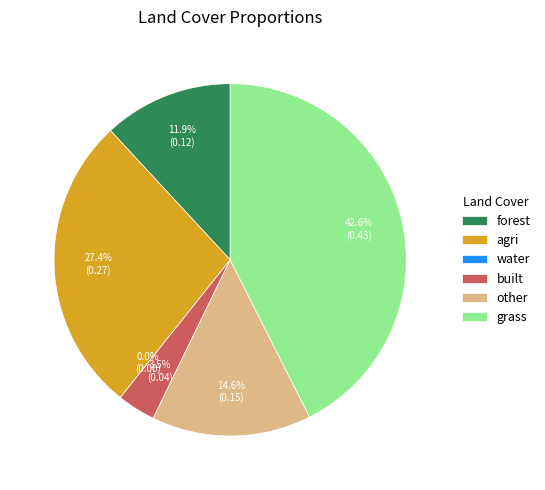

Does any single category account for the majority?

No